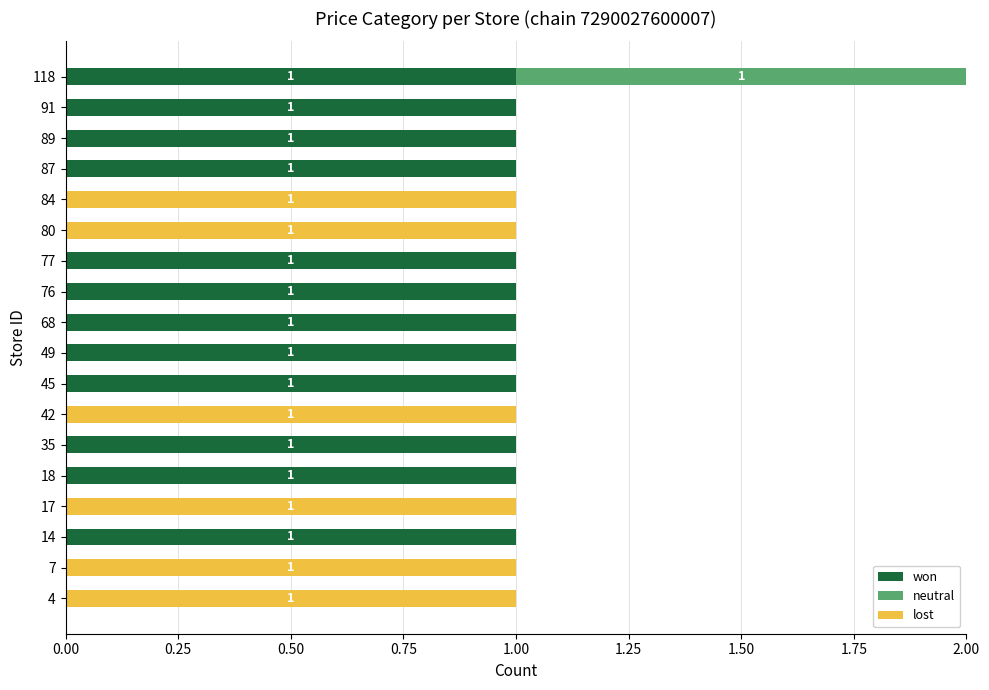

How many data points does each series have?

18